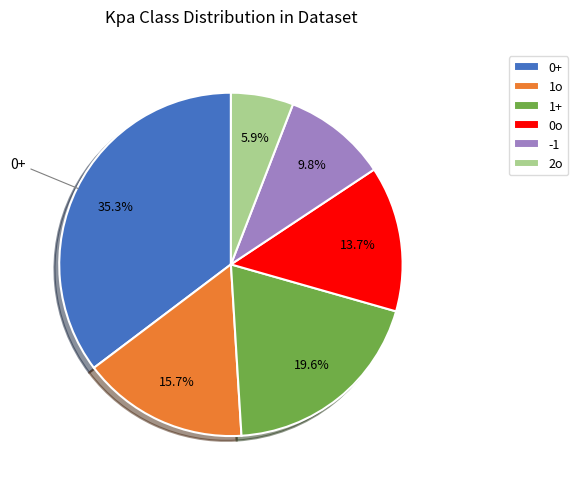

What is the ratio of the value at 0o to the value at 1o?

0.9